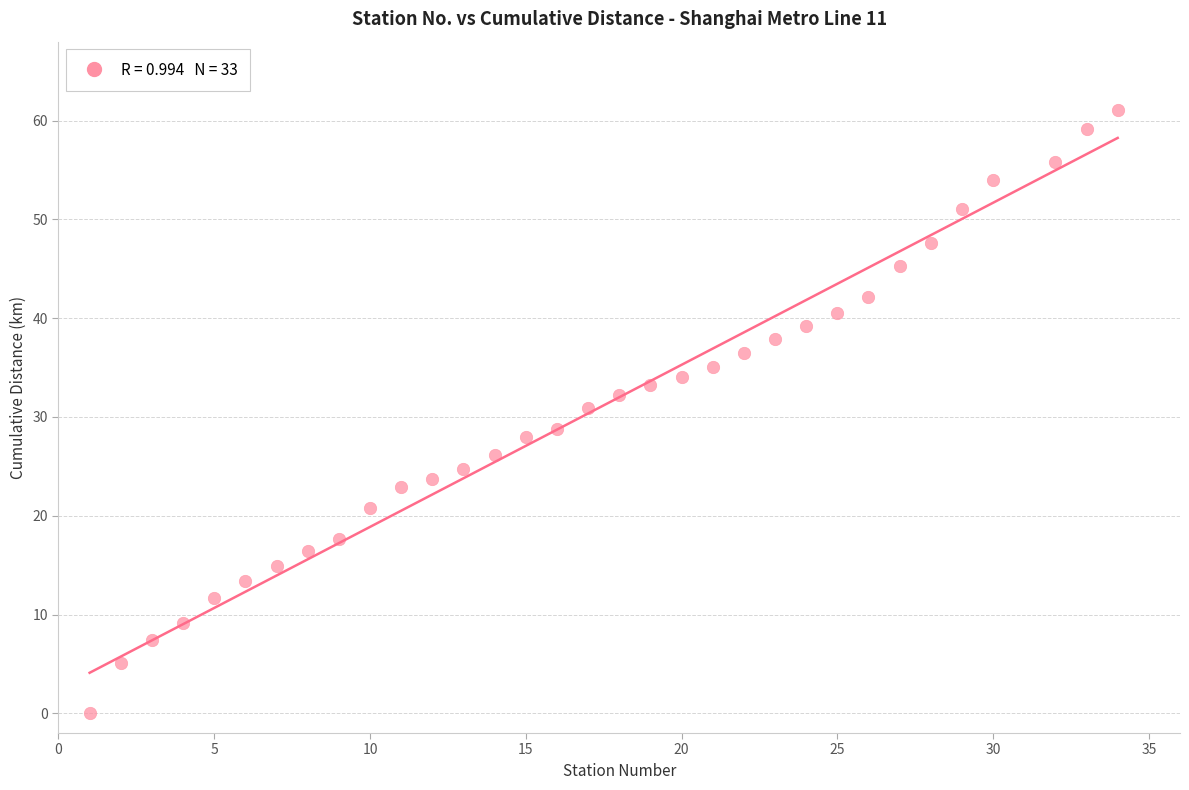

What is the range of X values (max minus min)?

33.0